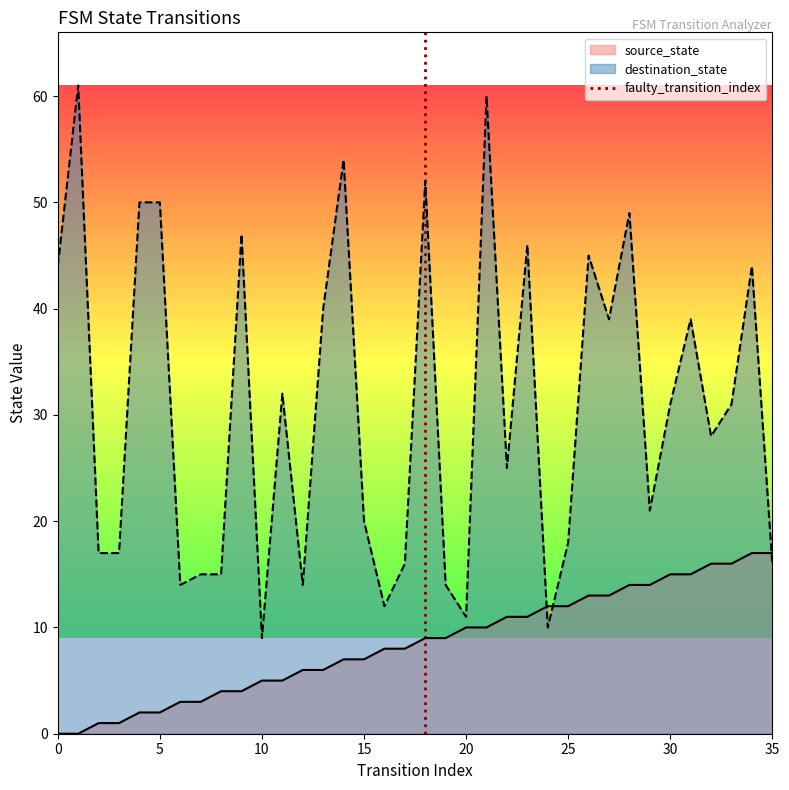

What is the lowest value of the destination_state series?

9